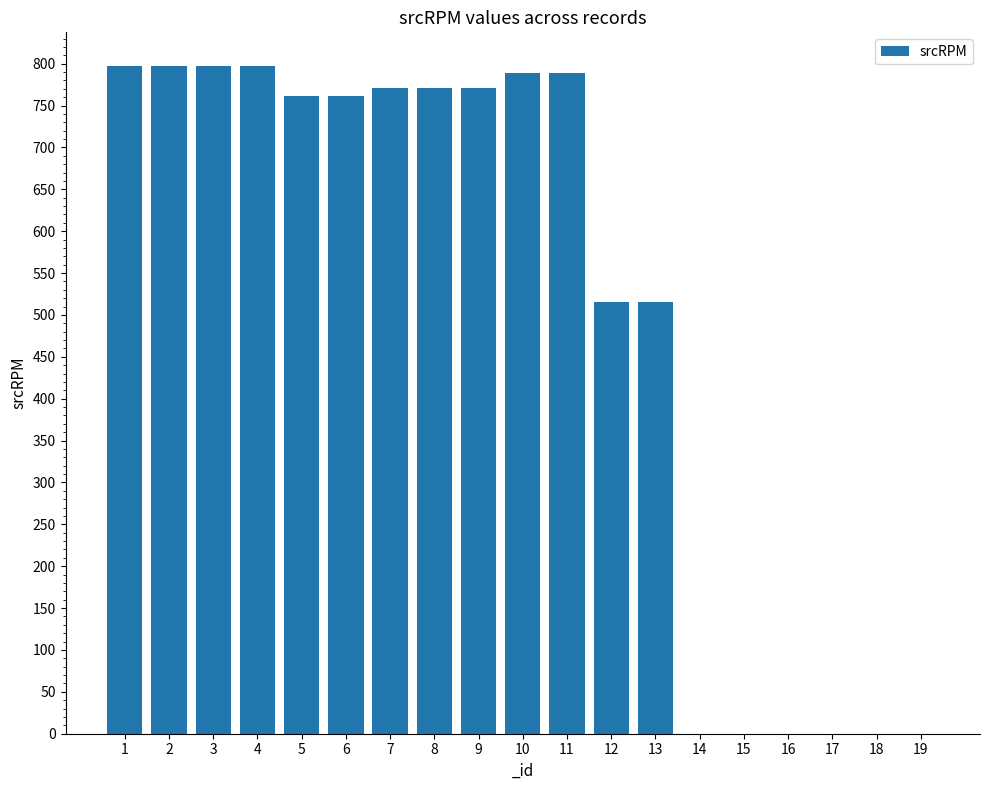

The value at 10 is 1410.6. True or false?

False